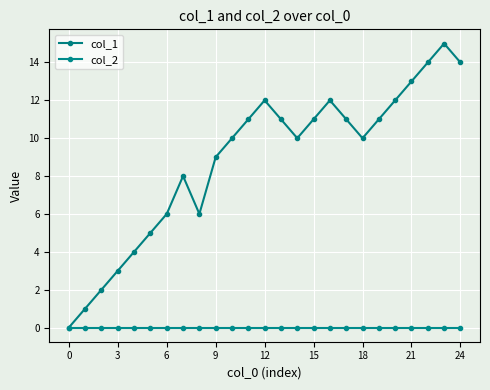

Does the chart have visible grid lines?

Yes